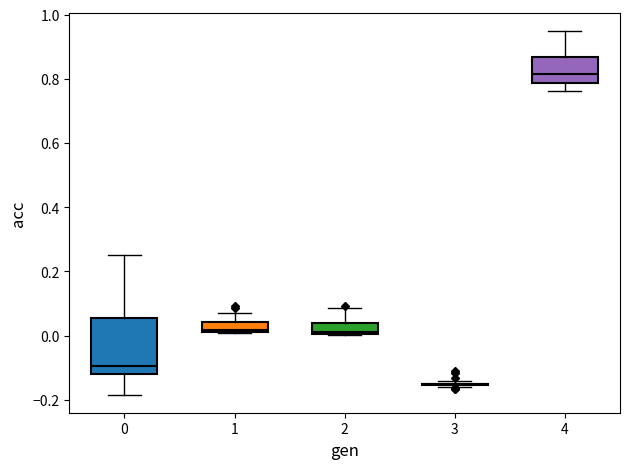

Which box is the tallest, from its lower edge to its upper edge?

0